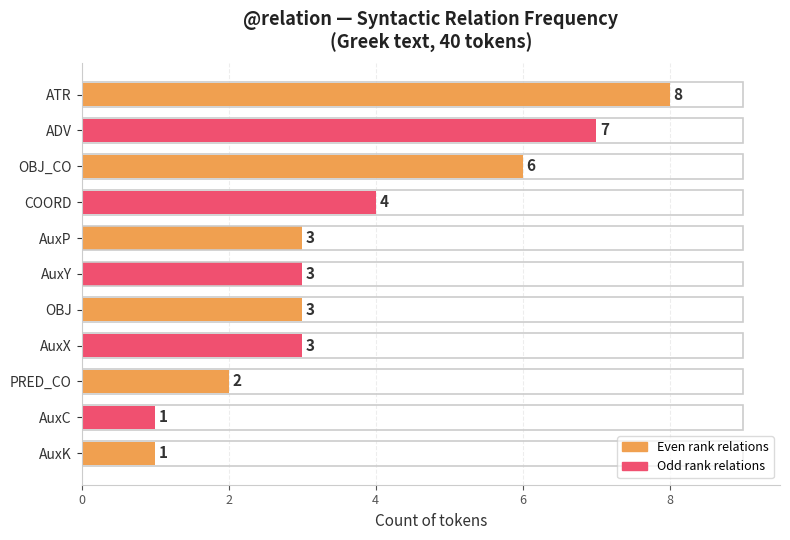

What is the sum of all values?

41